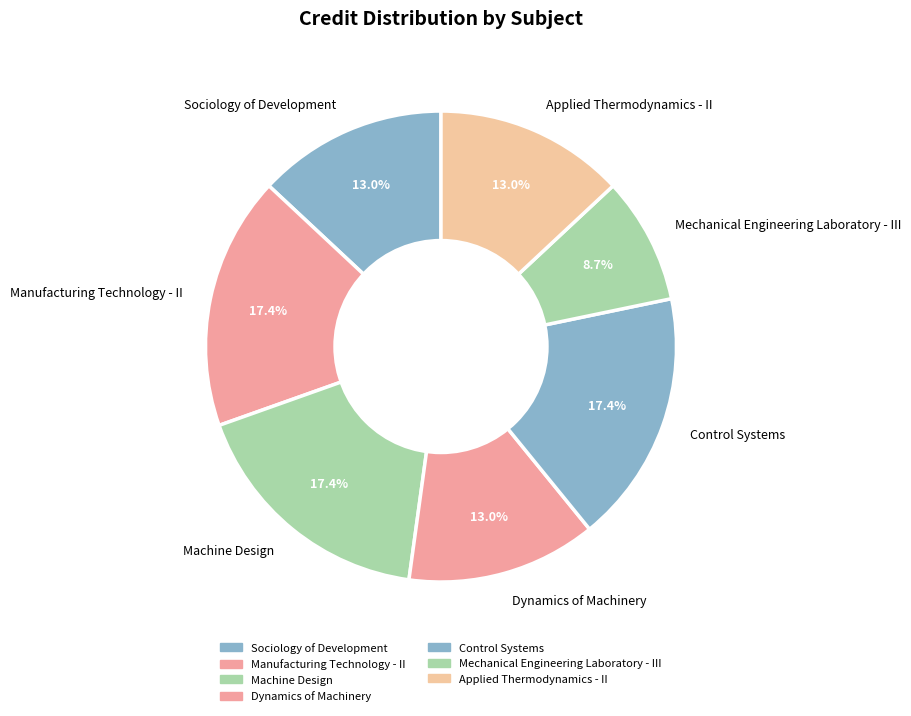

What percentage is the Sociology of Development slice, to the nearest percent?

13%